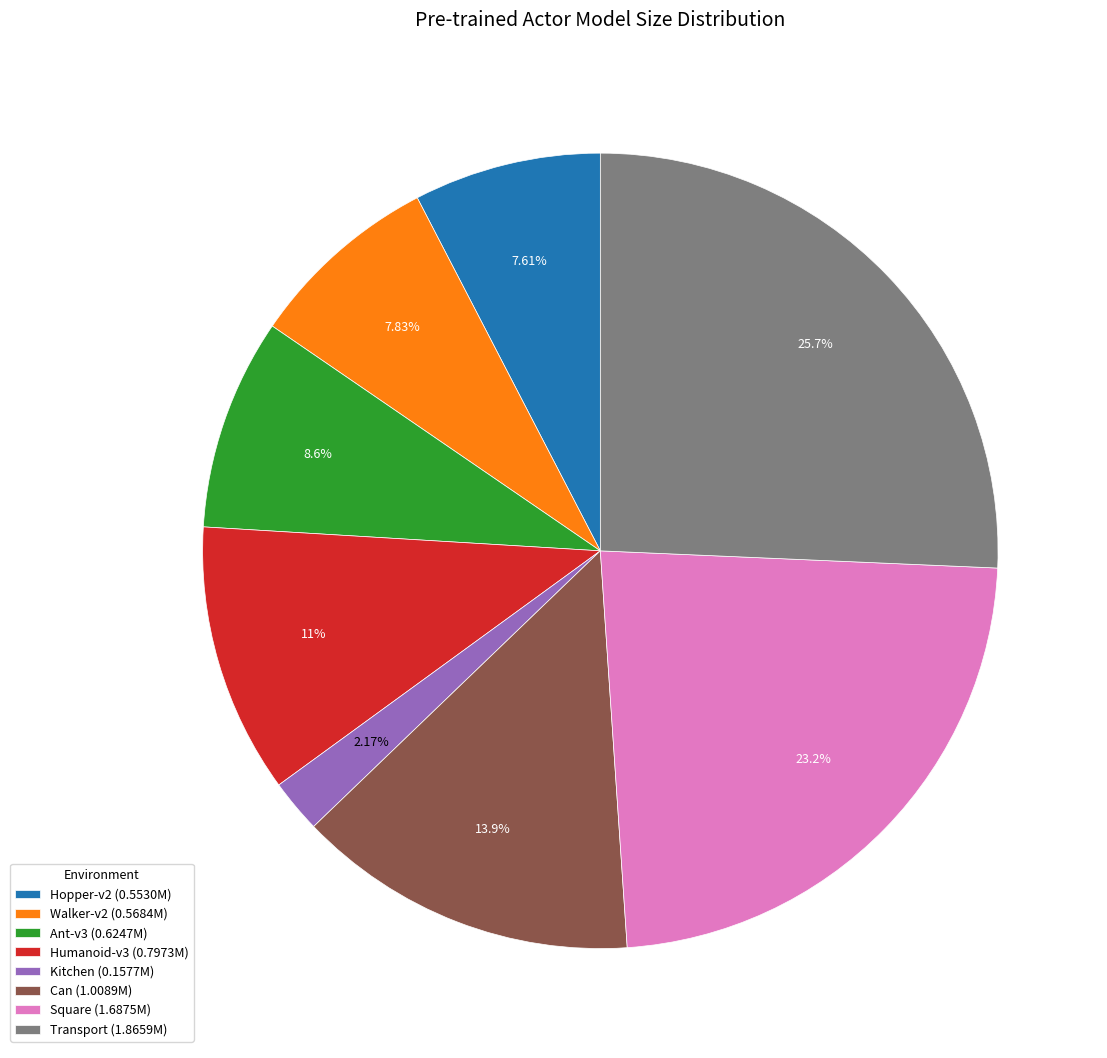

To the nearest percent, what is the difference between the largest and smallest slice percentages?

24%